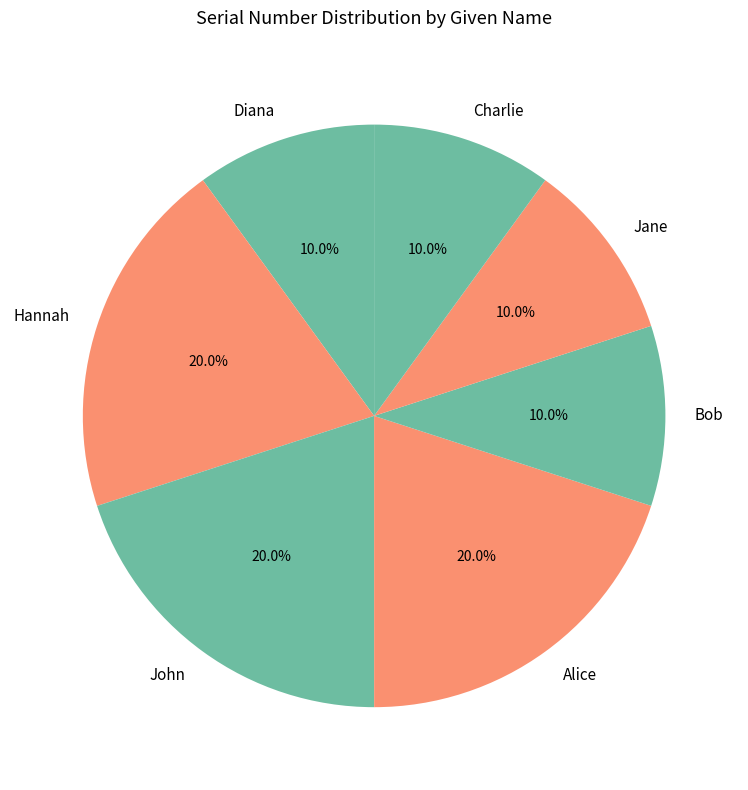

Does Hannah account for over 50% of the chart?

No